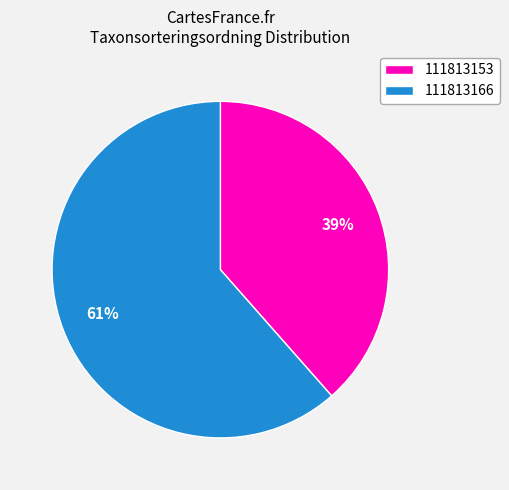

Do 111813153 and 111813166 together represent more than half of the pie?

Yes